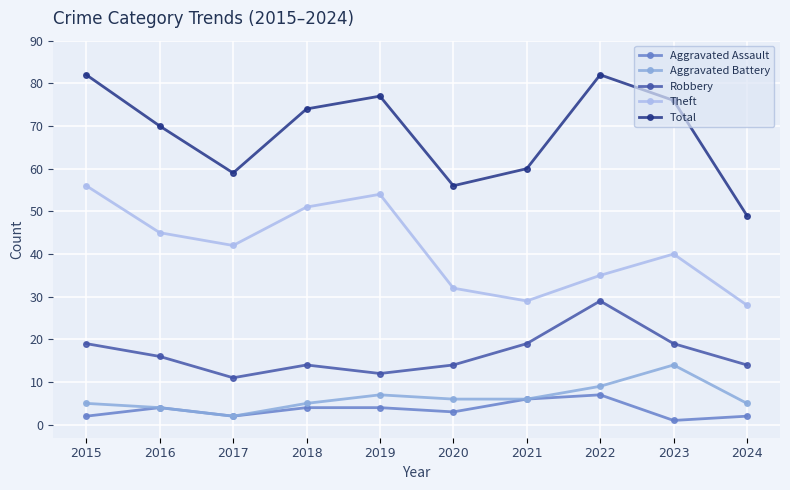

What is the lowest value of the Aggravated Battery series?

2